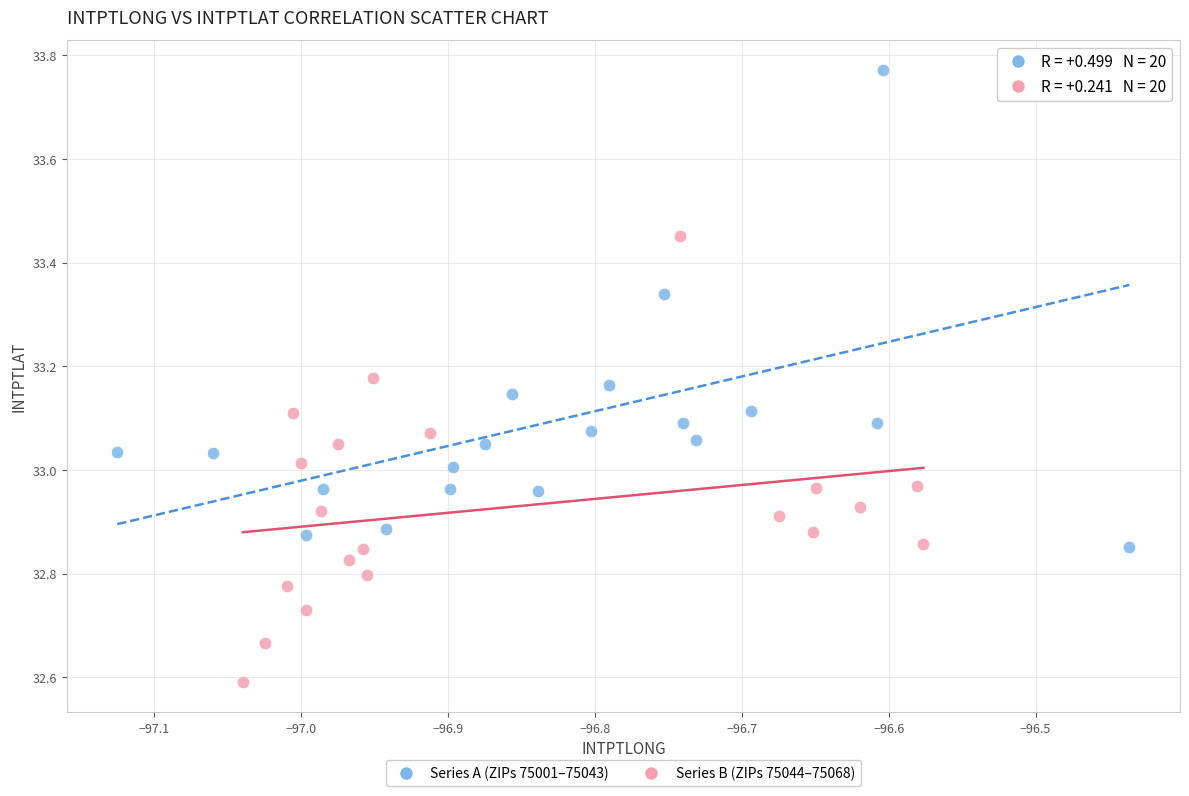

Which series contains the lowest Y value?

Series B (ZIPs 75044–75068)